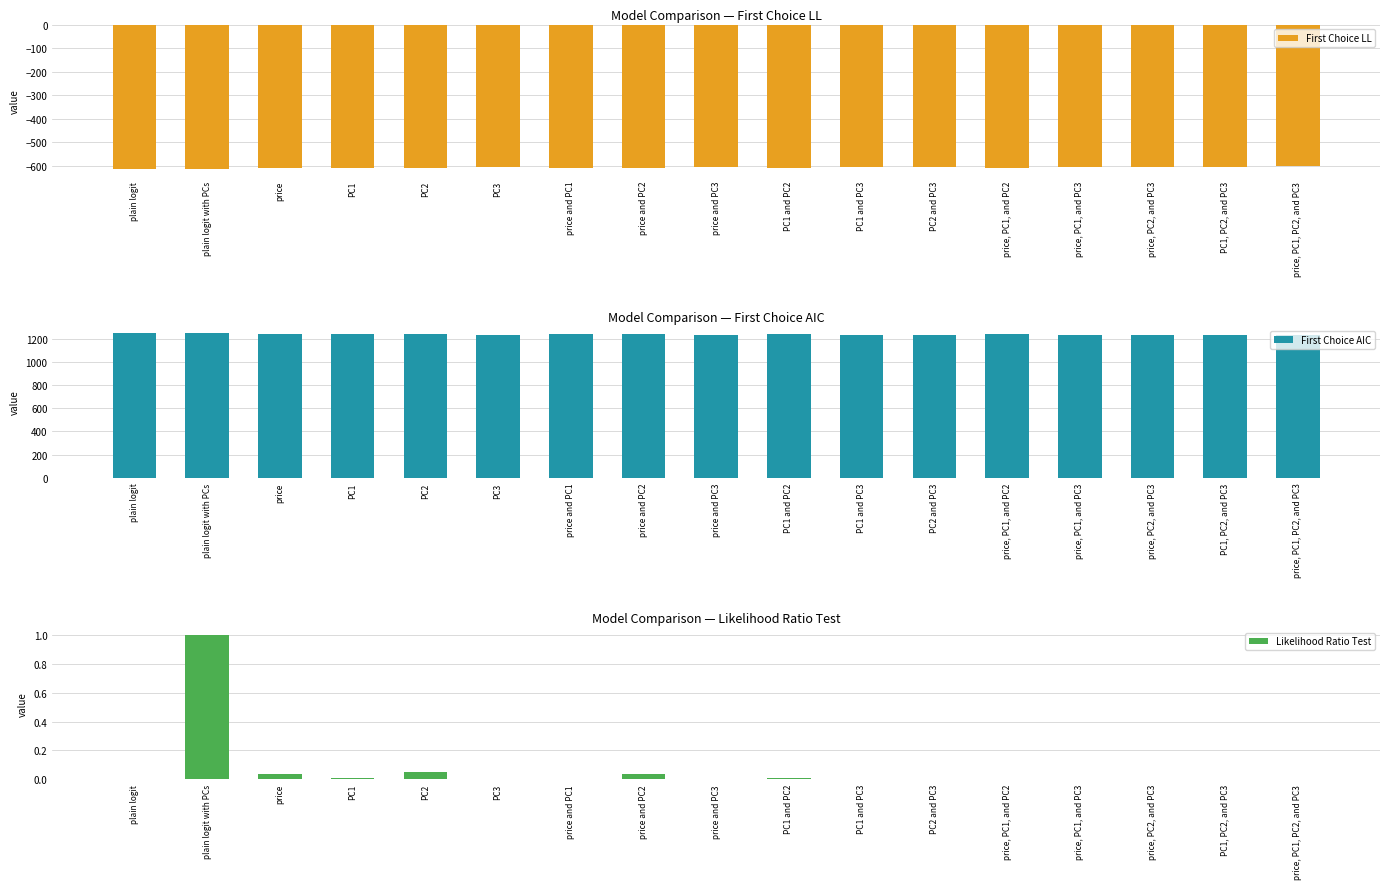

Which series changed the most between plain logit with PCs and PC1?

First Choice AIC